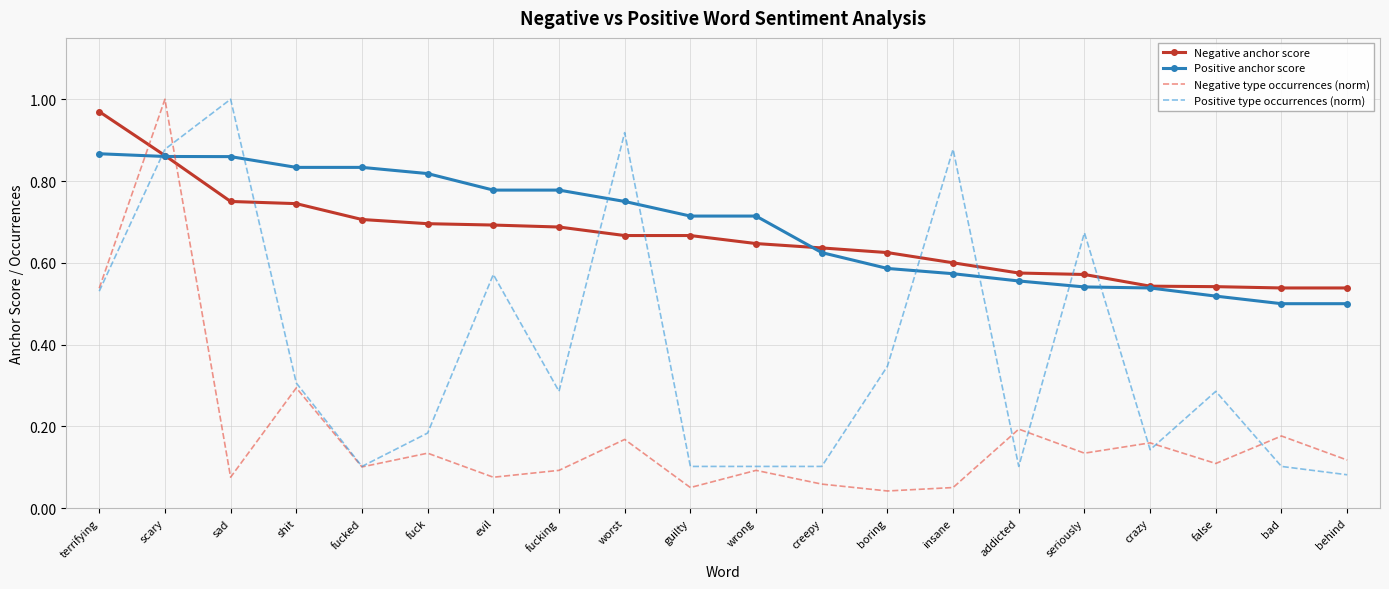

At which category does Positive type occurrences (norm) reach its first local peak?

sad